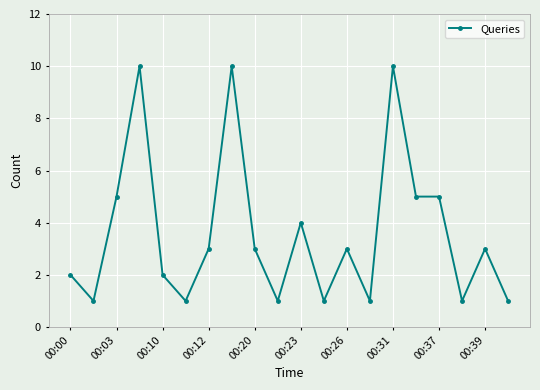

What is the sum of all values?

72